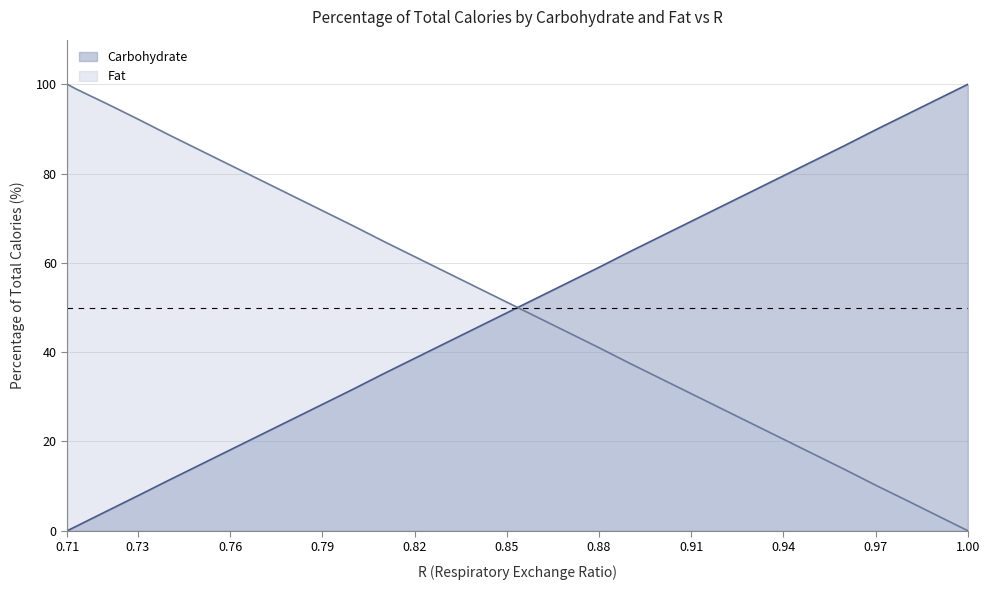

List the series in order of their overall mean, highest first.

Fat, Carbohydrate